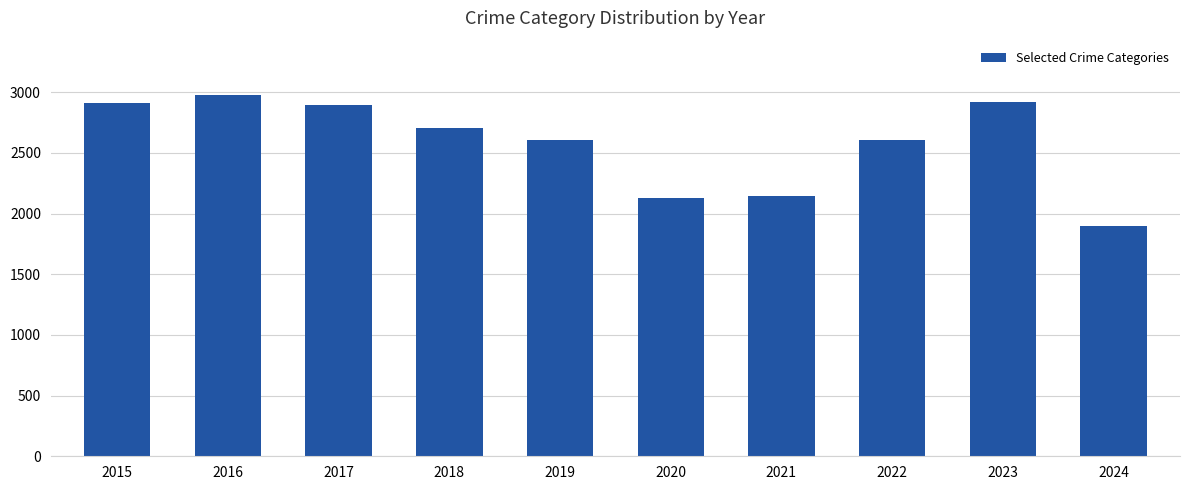

What is the average value?

2579